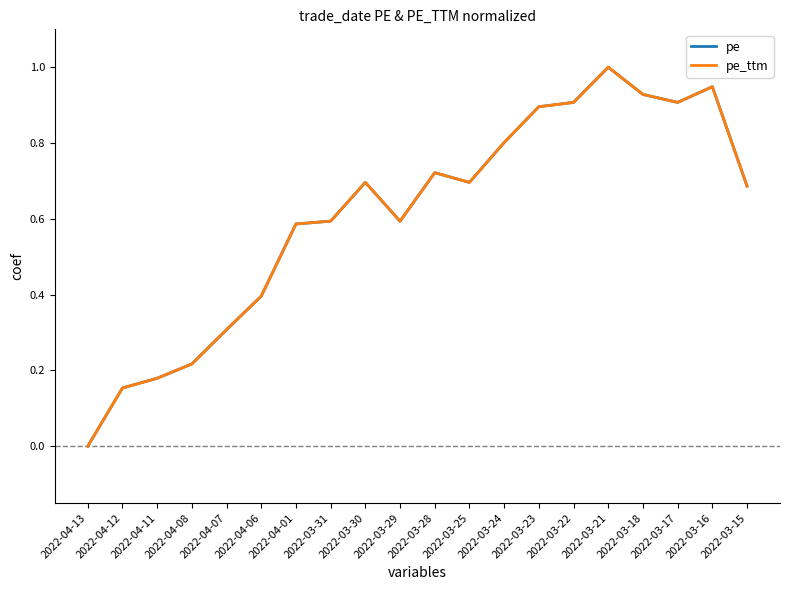

Which category has the lowest value in the pe_ttm series?

2022-04-13